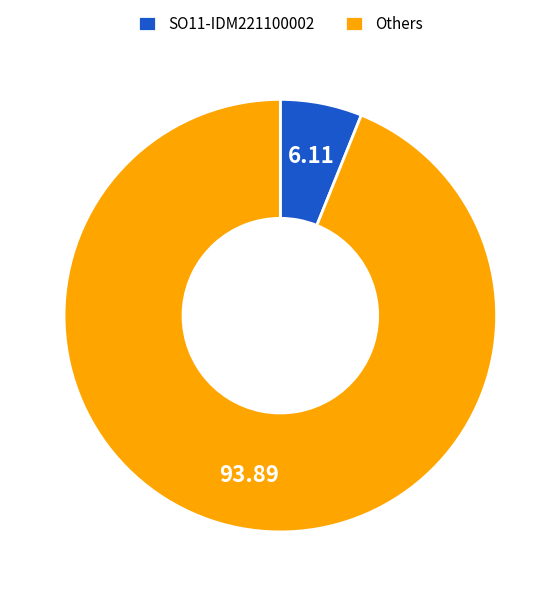

Approximately how many times larger is the value at Others compared to SO11-IDM221100002?

15.4